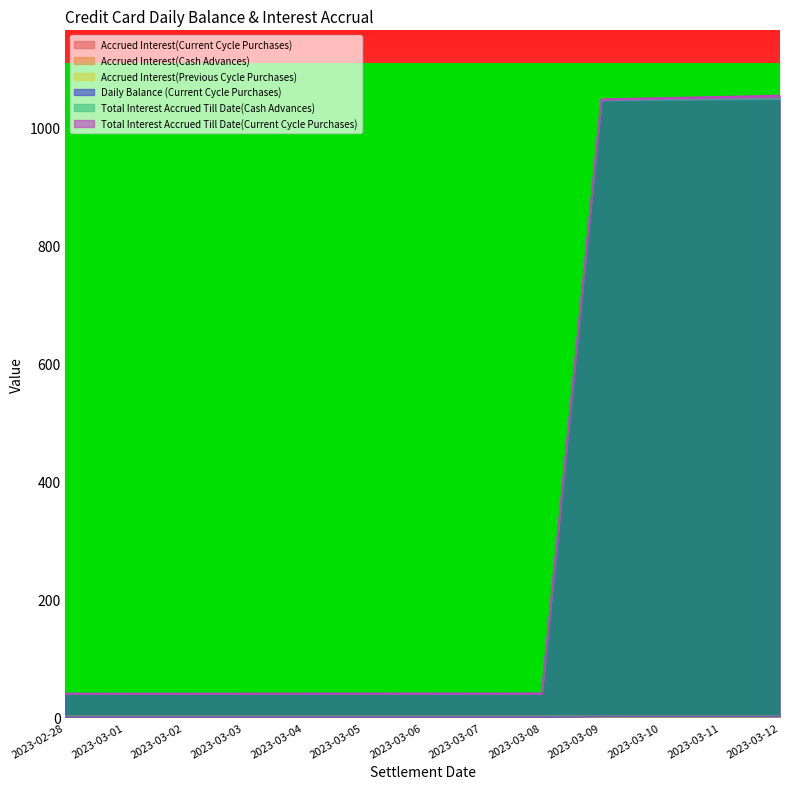

What position from the left is 2023-03-09?

10